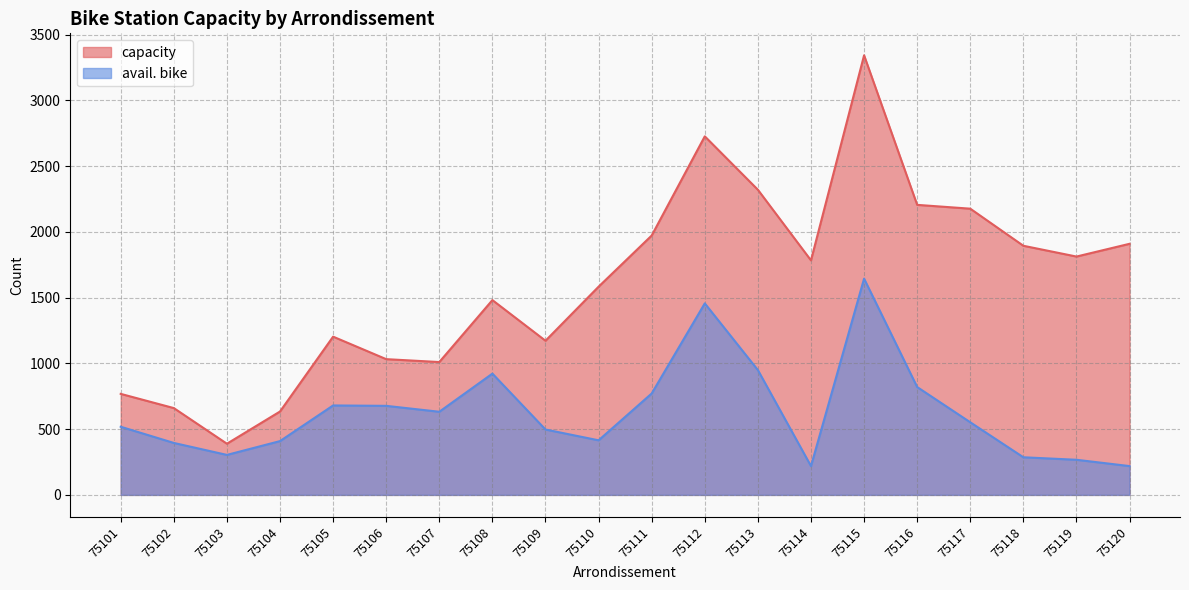

Between 75110 and 75112, which series saw the biggest shift?

capacity